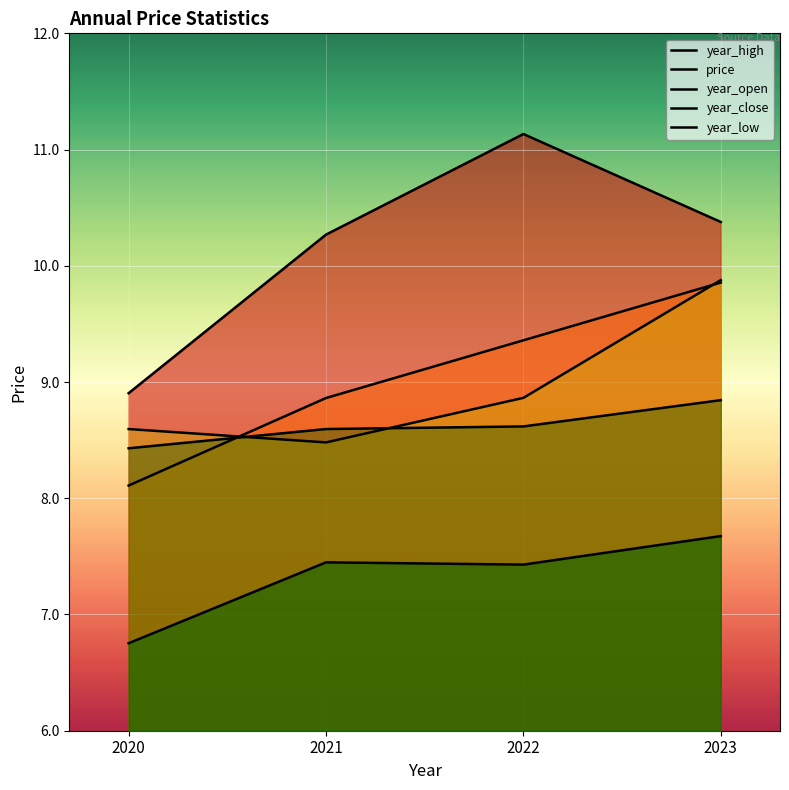

Between which two adjacent categories do price and year_close first intersect?

2020 and 2021